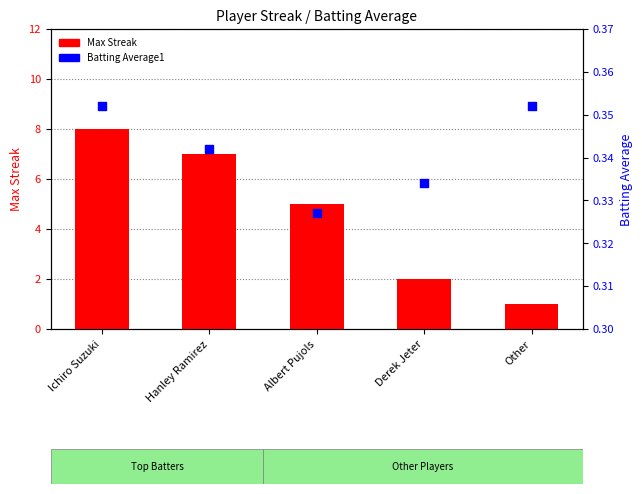

What is the total value across all series at Albert Pujols?

5.3